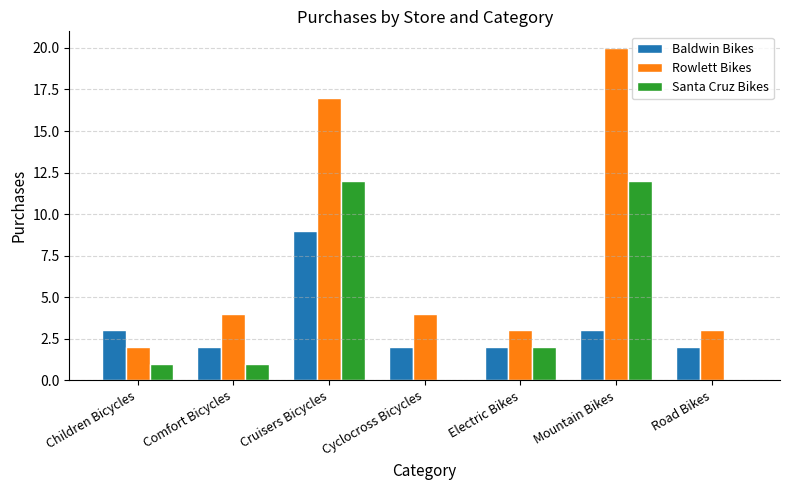

How many distinct data groups are displayed?

3